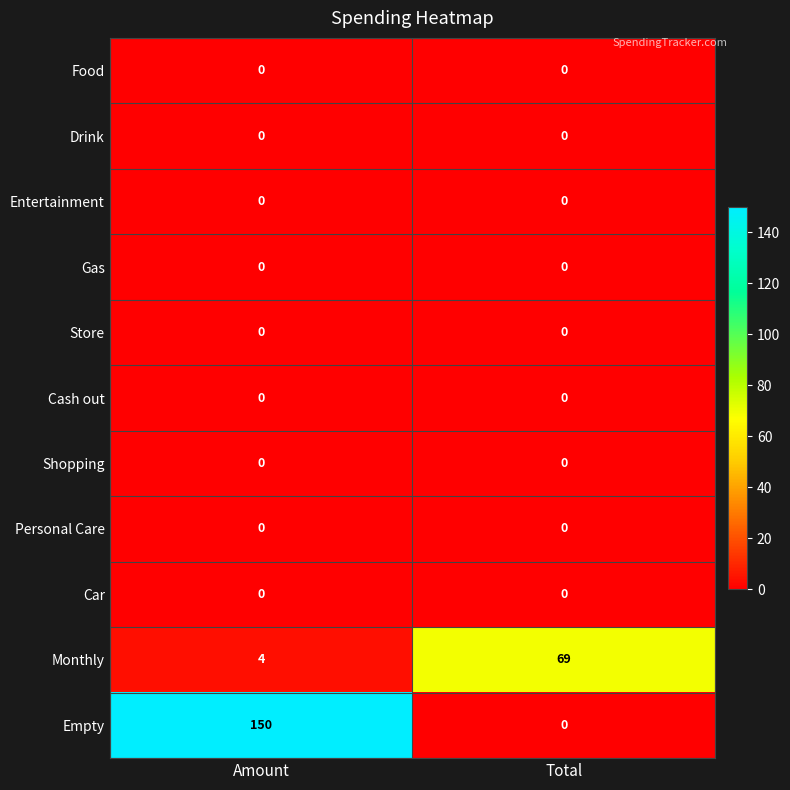

Which series changed the most between Amount and Total?

Empty